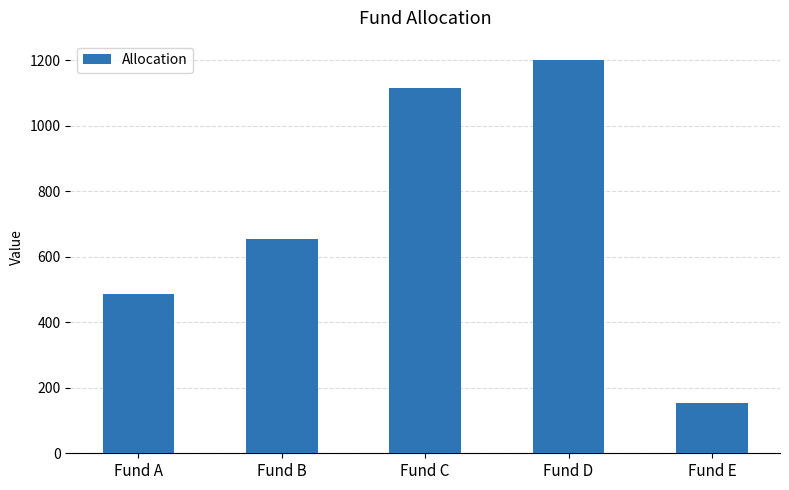

What is the change in value from Fund A to Fund D?

+715